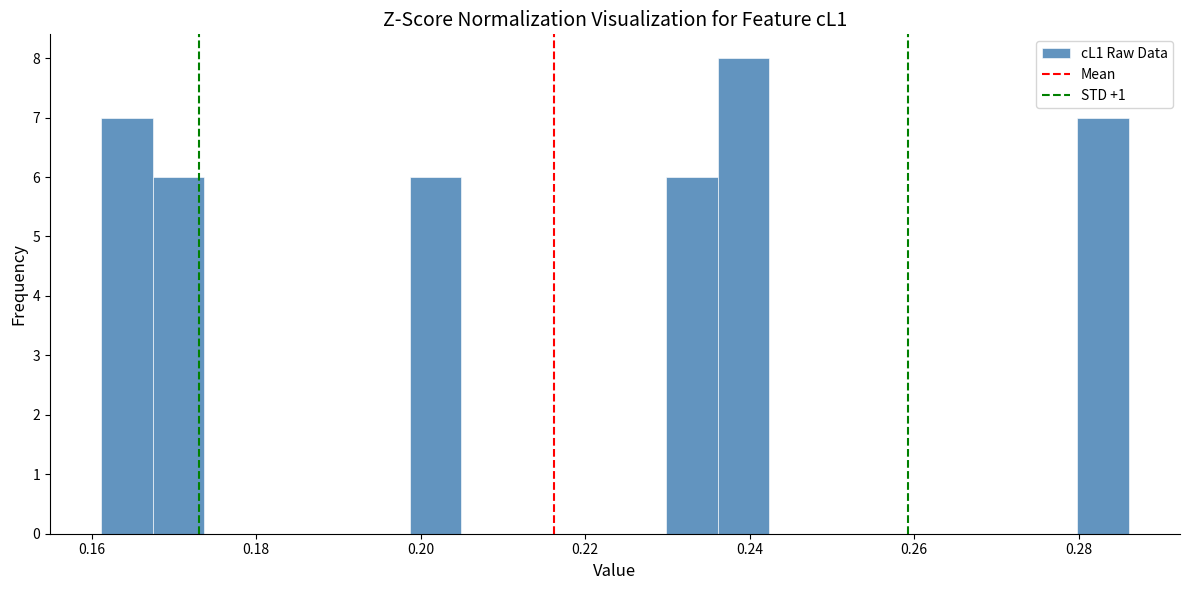

Read against the x-axis, roughly where is the centre of the tallest bar?

0.240